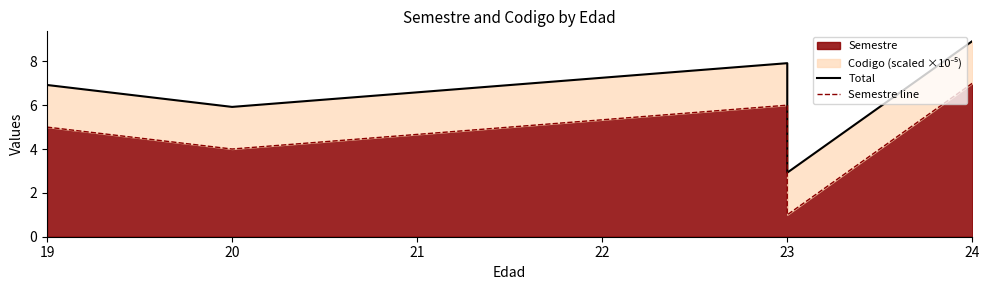

How many data points in Semestre line are less than 5?

2